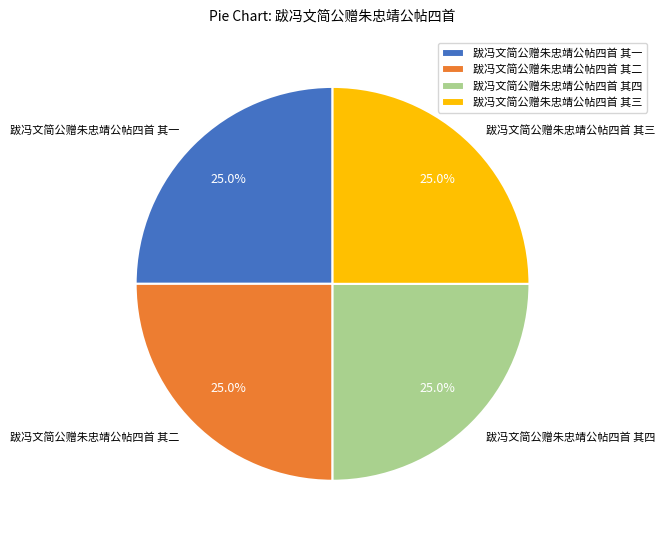

Does any single category account for the majority?

No